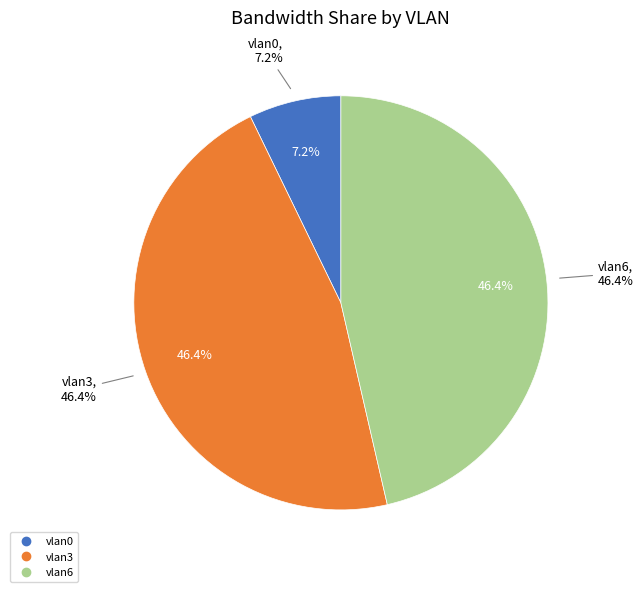

Is there a majority slice in this chart?

No